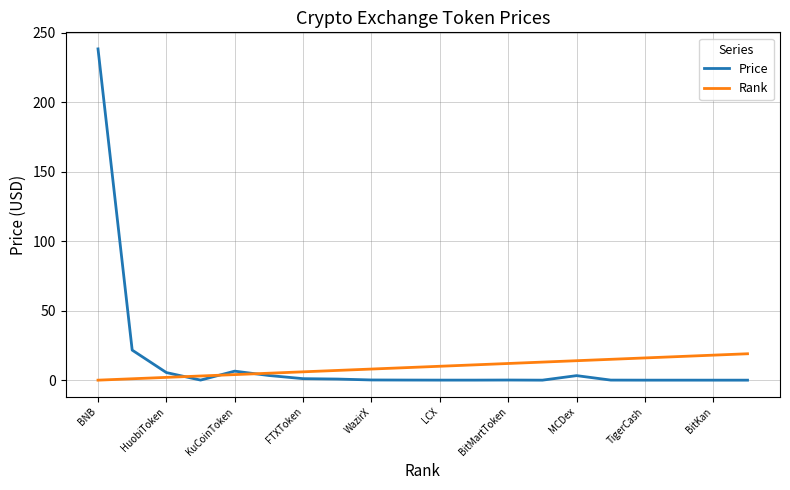

Does the chart display data point markers on the line(s)?

No